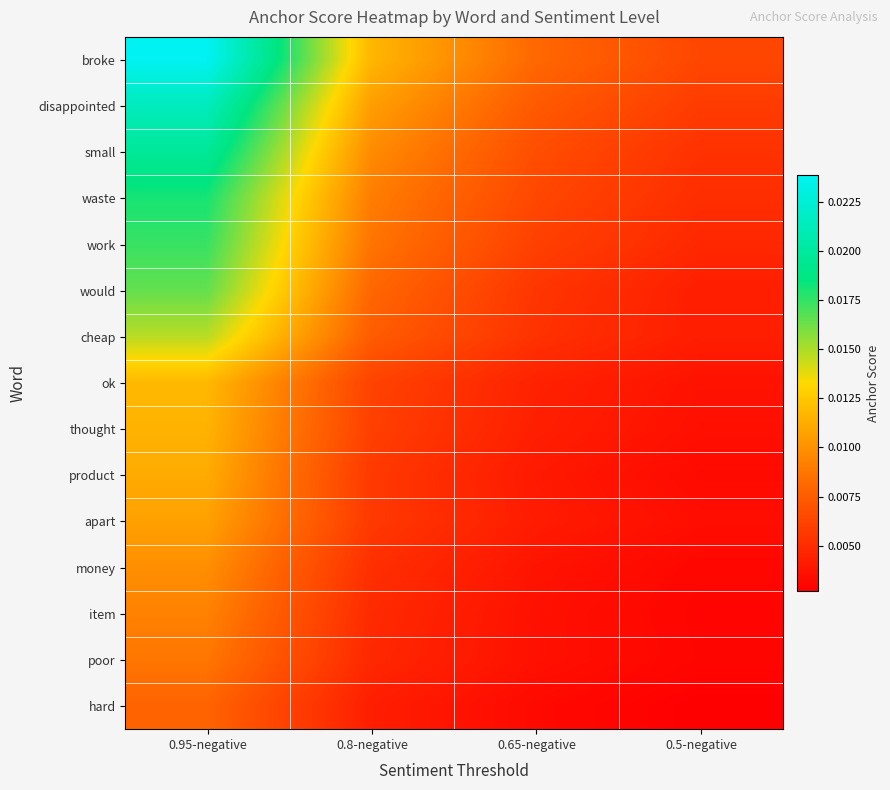

Between 0.8-negative and 0.5-negative, which is larger?

0.8-negative